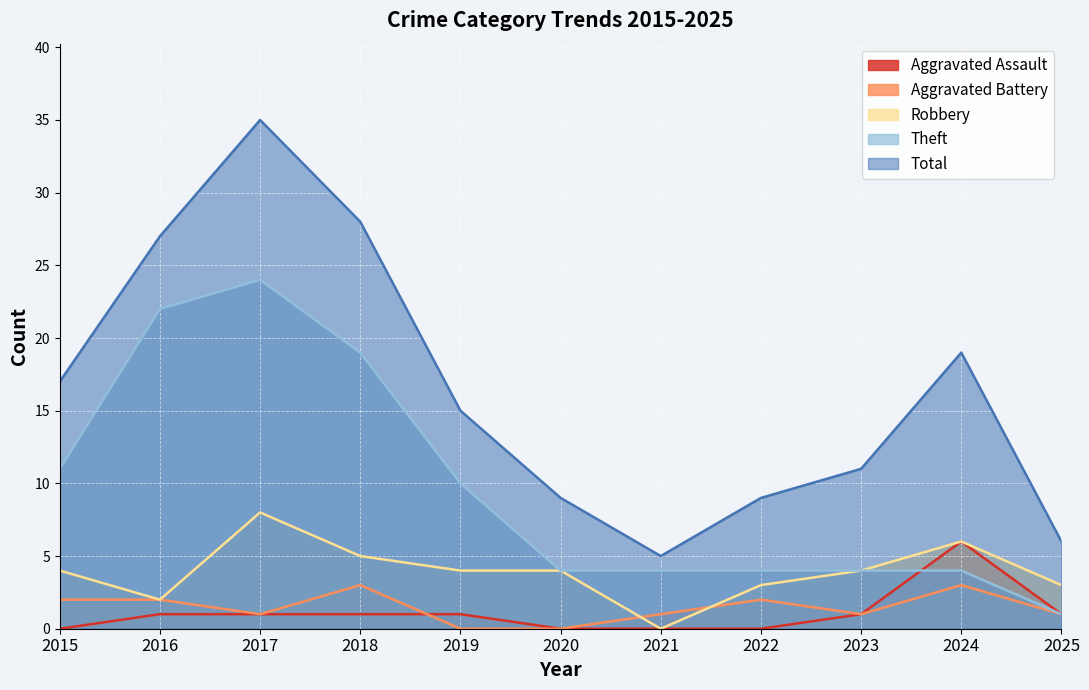

Which has a higher value, 2024 or 2025?

2024